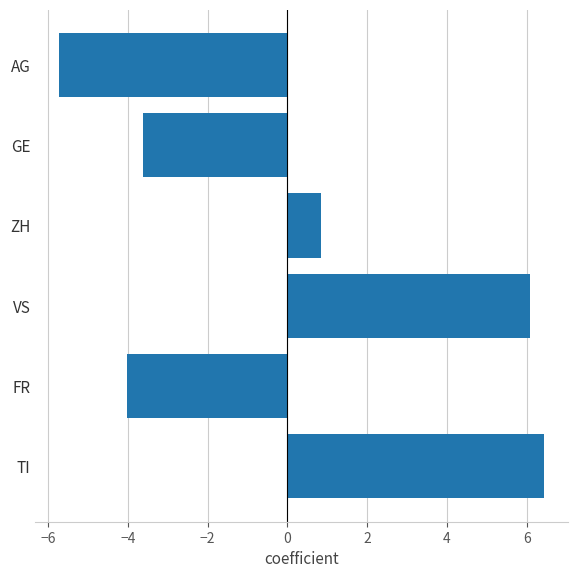

At which label is the value closest to 0?

ZH